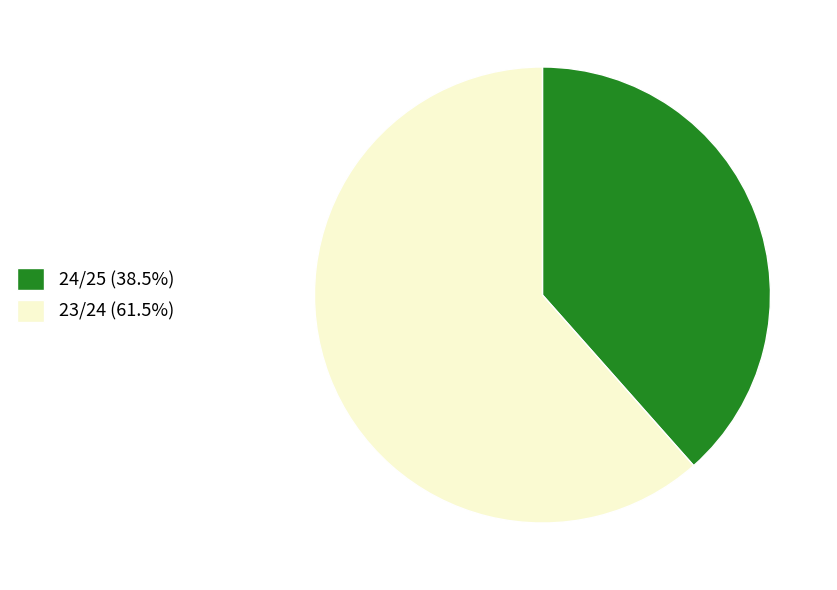

Count the number of slices in the pie.

2